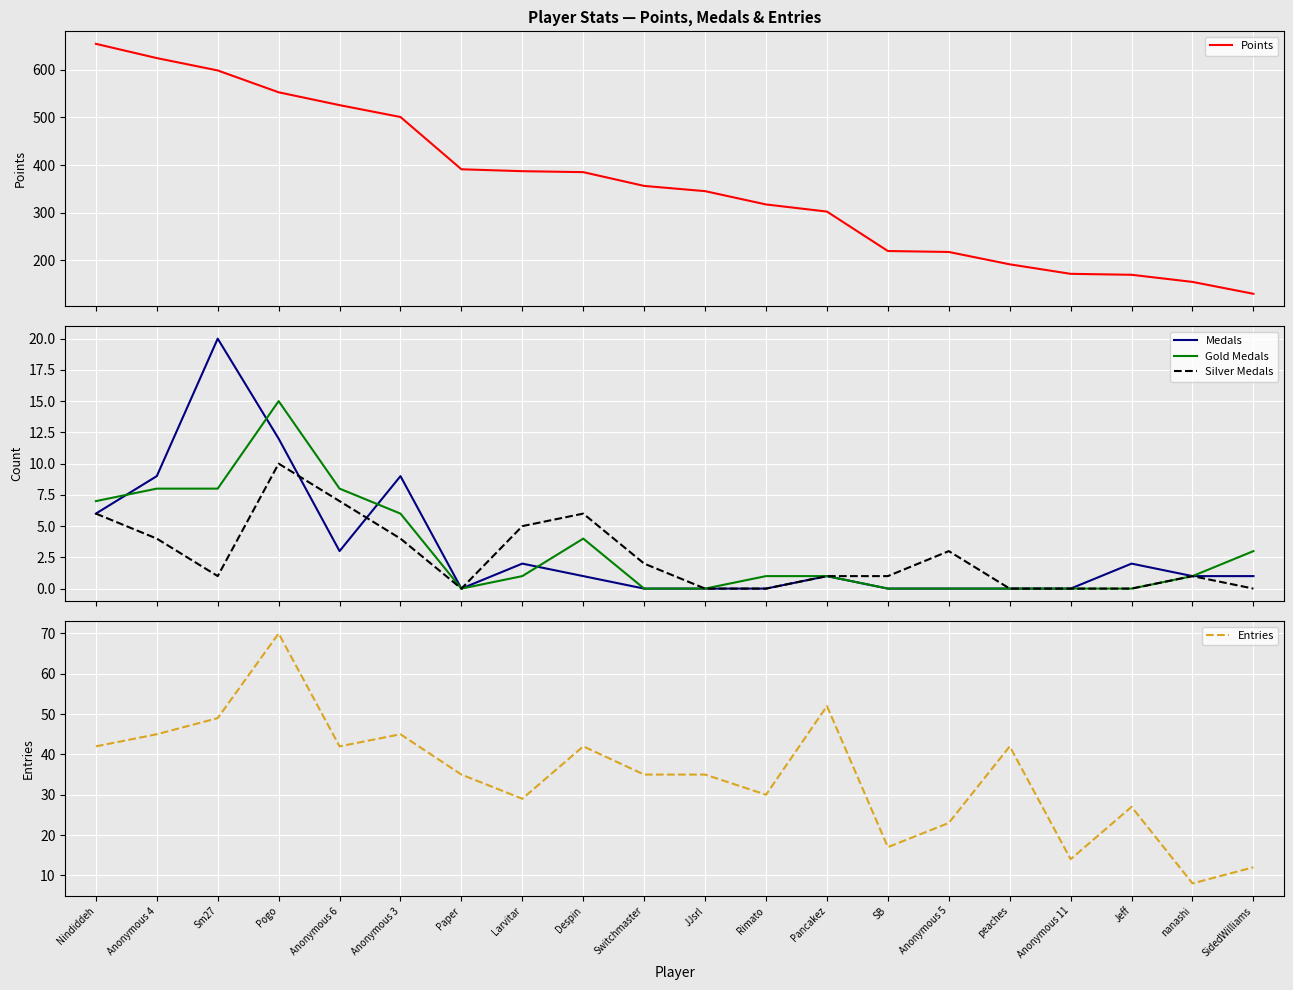

True or false: Gold Medals and Medals cross at least once.

True